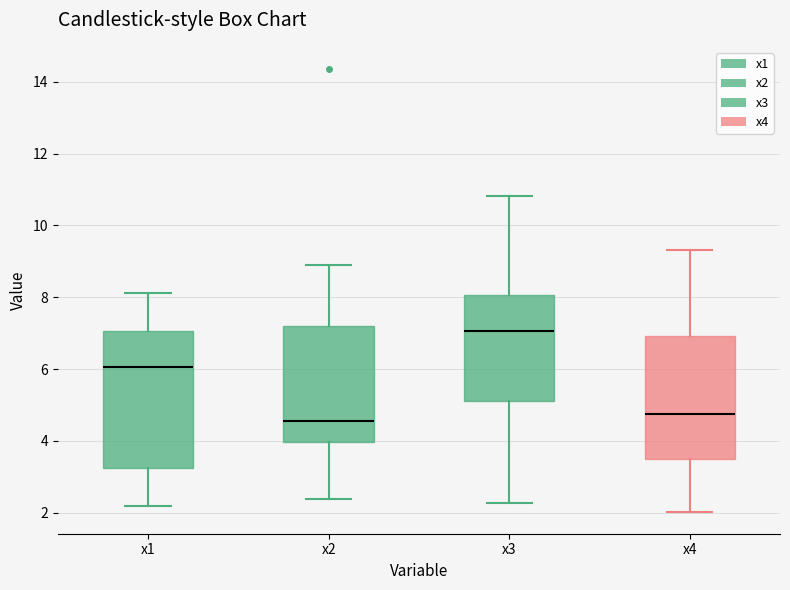

Reading left to right, read every box against the y-axis: the position of its median line, the range the box covers, and the ends of its whiskers. The values are not printed on the chart, so give them approximately, as read against the axis.

x1: median 6.0, box 3.2 to 7.0, whiskers 2.2 to 8.2
x2: median 4.6, box 4.0 to 7.2, whiskers 2.4 to 8.8
x3: median 7.0, box 5.2 to 8.0, whiskers 2.2 to 10.8
x4: median 4.8, box 3.6 to 7.0, whiskers 2.0 to 9.4